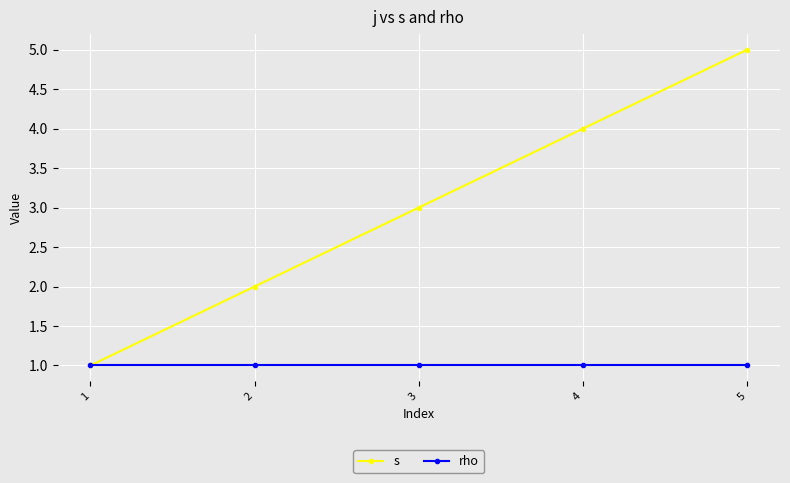

What is the greatest value displayed?

5